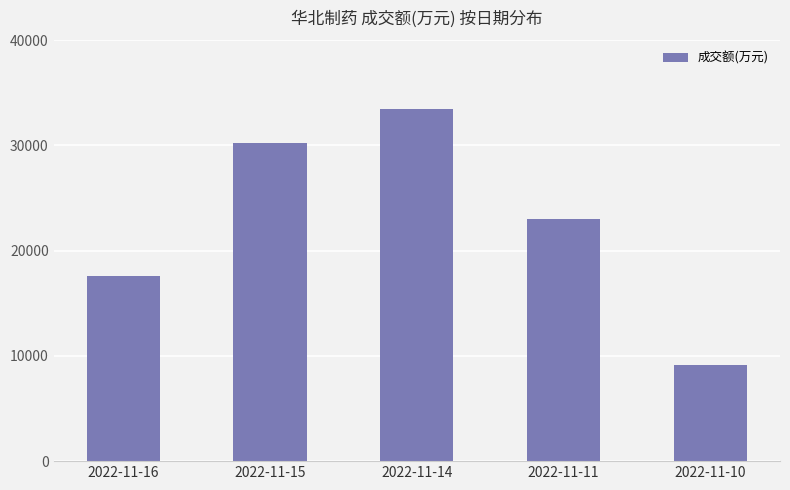

Which category has the highest value across all series?

2022-11-14